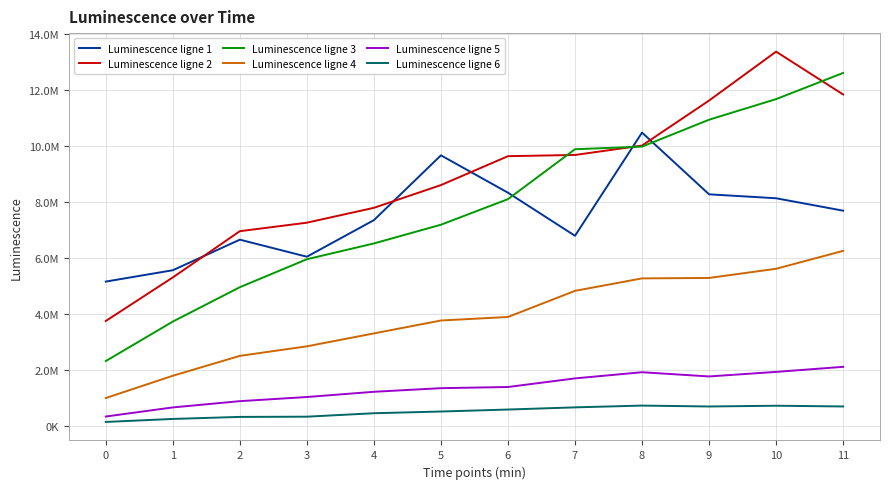

What are all the series names shown in the legend?

Luminescence ligne 1, Luminescence ligne 2, Luminescence ligne 3, Luminescence ligne 4, Luminescence ligne 5, Luminescence ligne 6